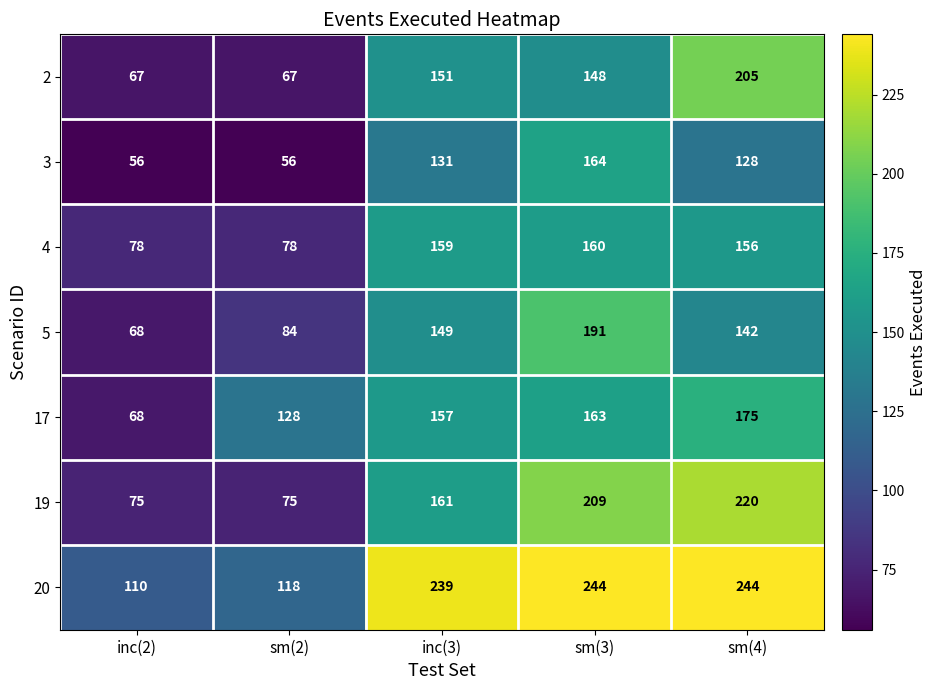

At how many categories does at least one series exceed 73?

5